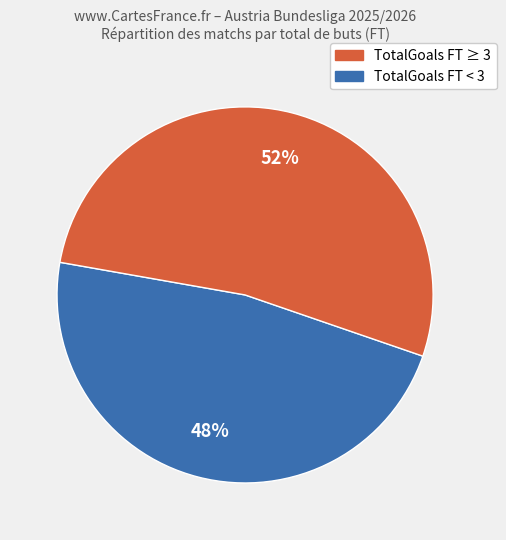

To the nearest percent, what is the average slice percentage?

50%